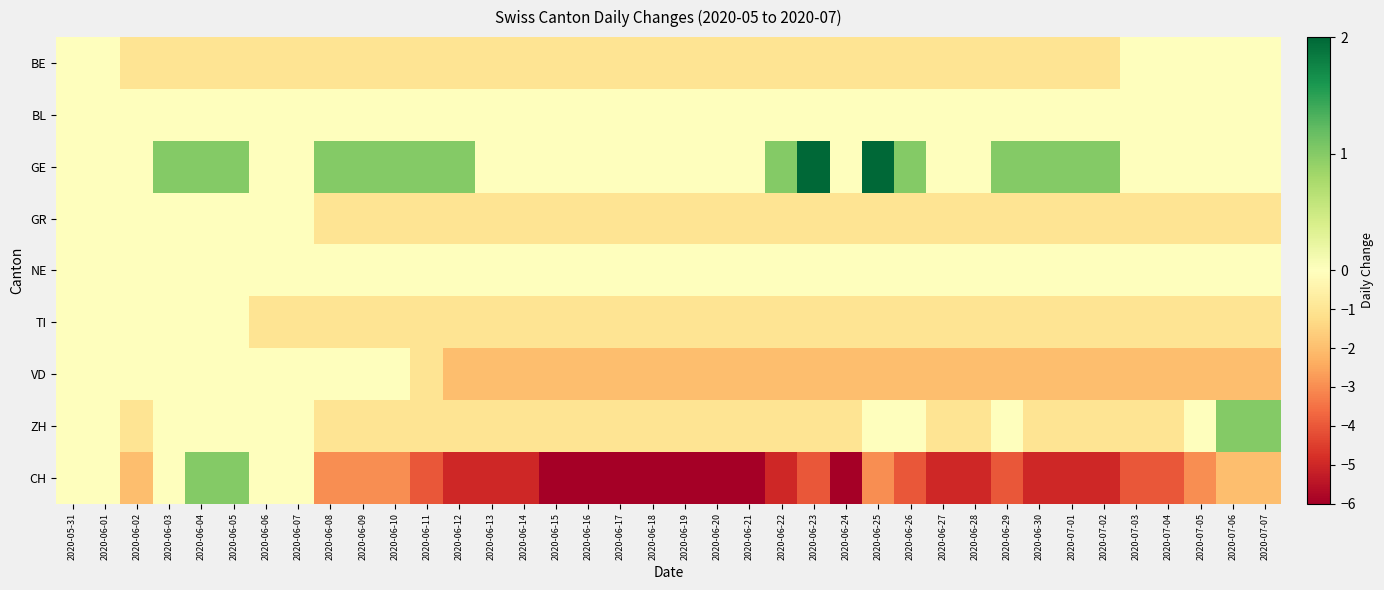

Which series has the largest total across all categories?

GE